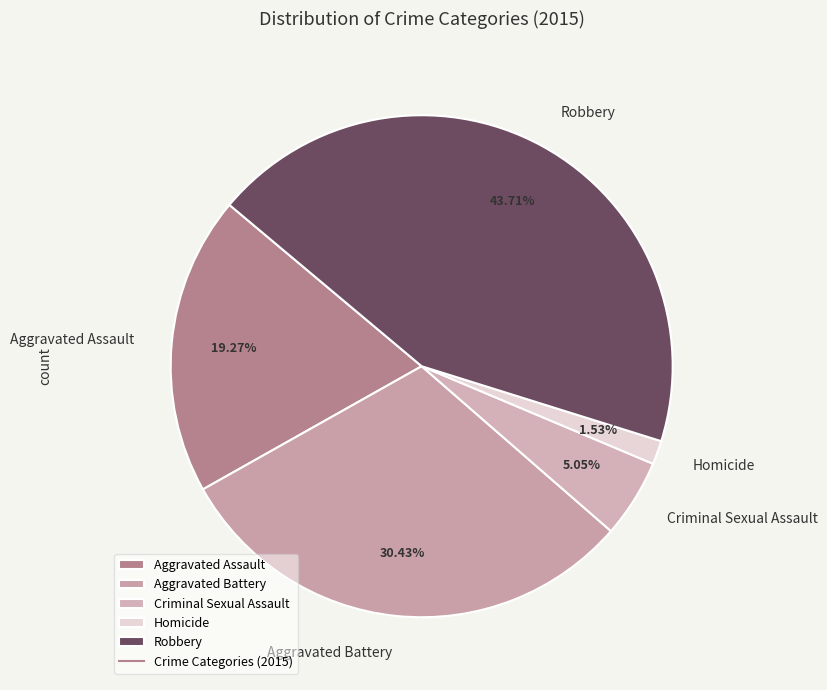

The Robbery slice represents 44% of the pie. True or false?

True